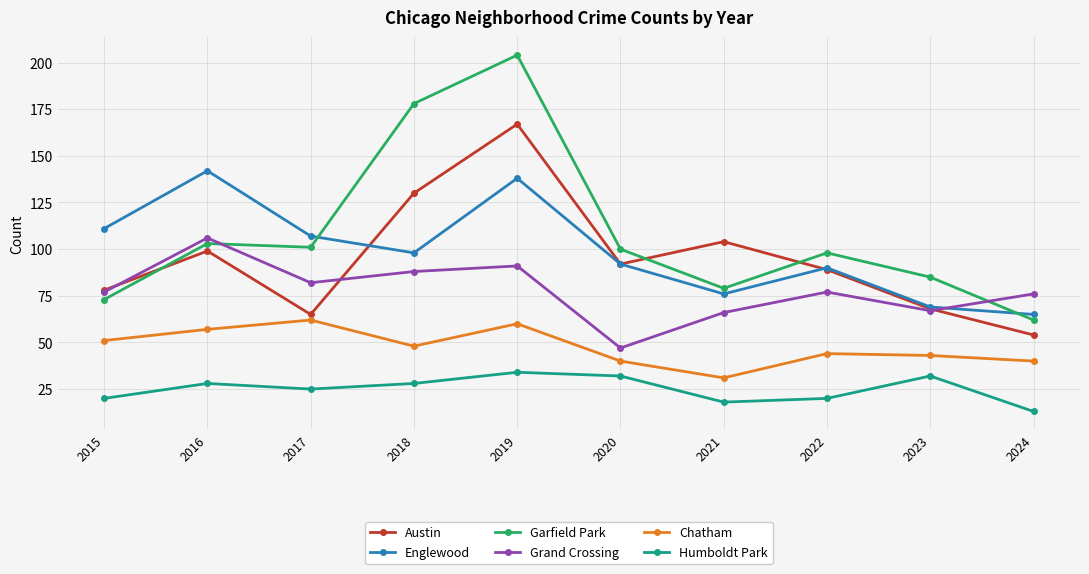

Rank the series at 2017 from highest to lowest value.

Englewood, Garfield Park, Grand Crossing, Austin, Chatham, Humboldt Park